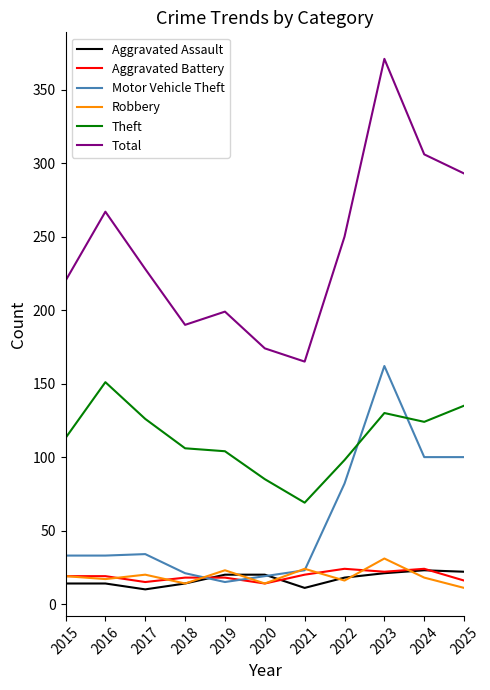

Read the Aggravated Battery value at 2015.

19